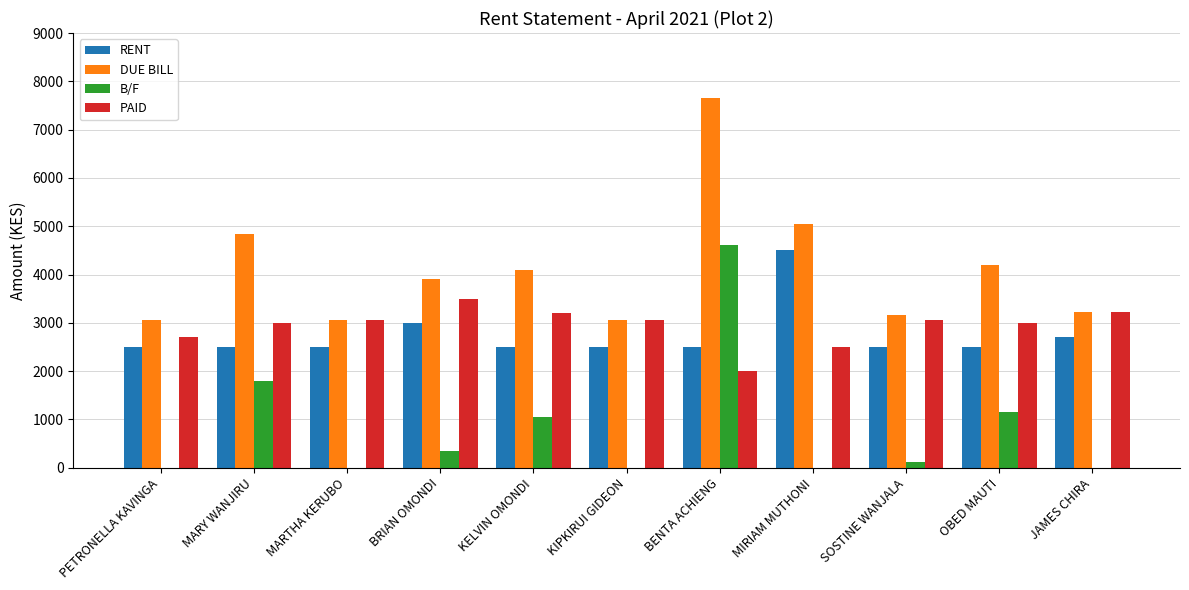

What is the sum of the RENT values at SOSTINE WANJALA and BRIAN OMONDI?

5500